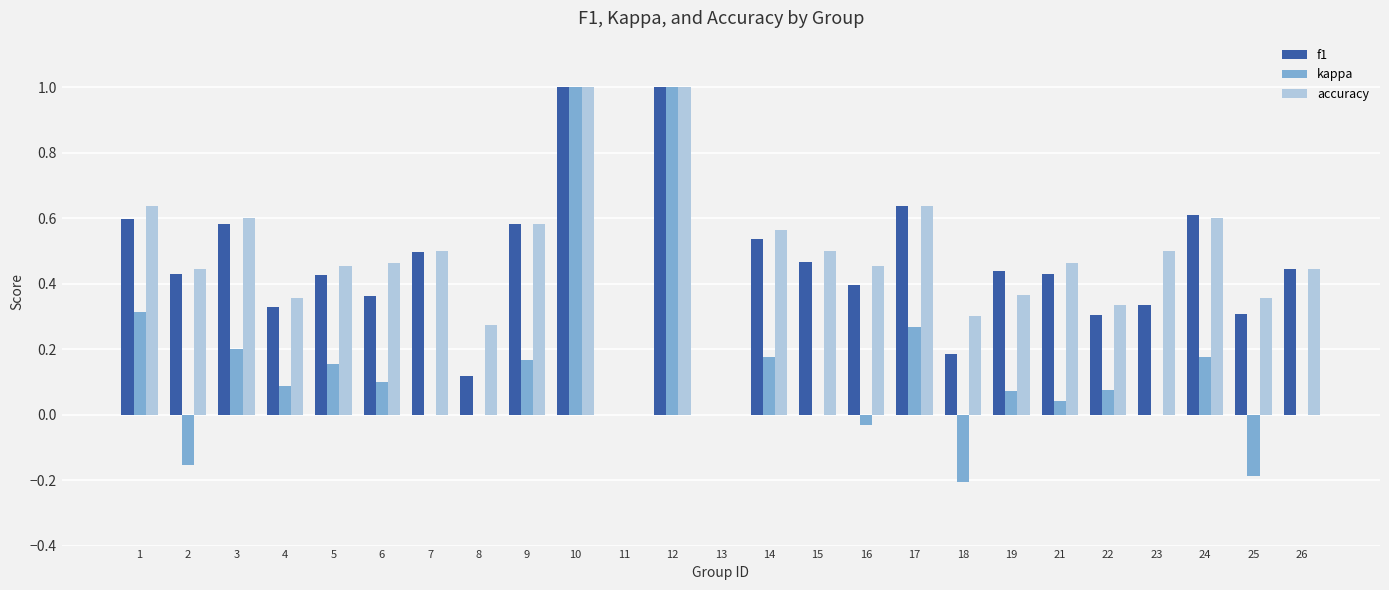

The value of f1 at 21 is 0.2. True or false?

False